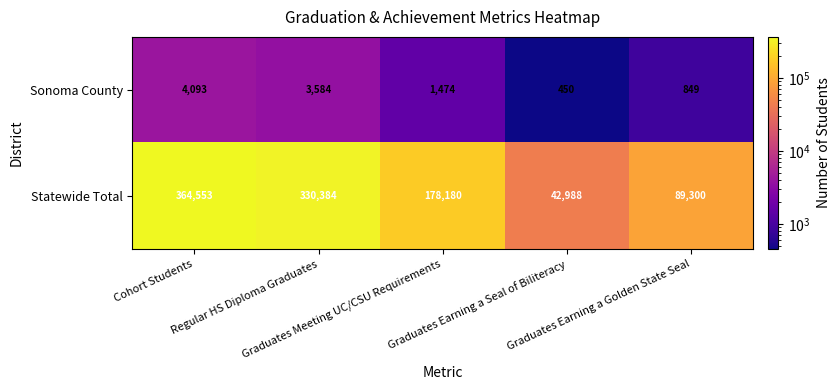

At which category is the sum across all series the highest?

Cohort Students